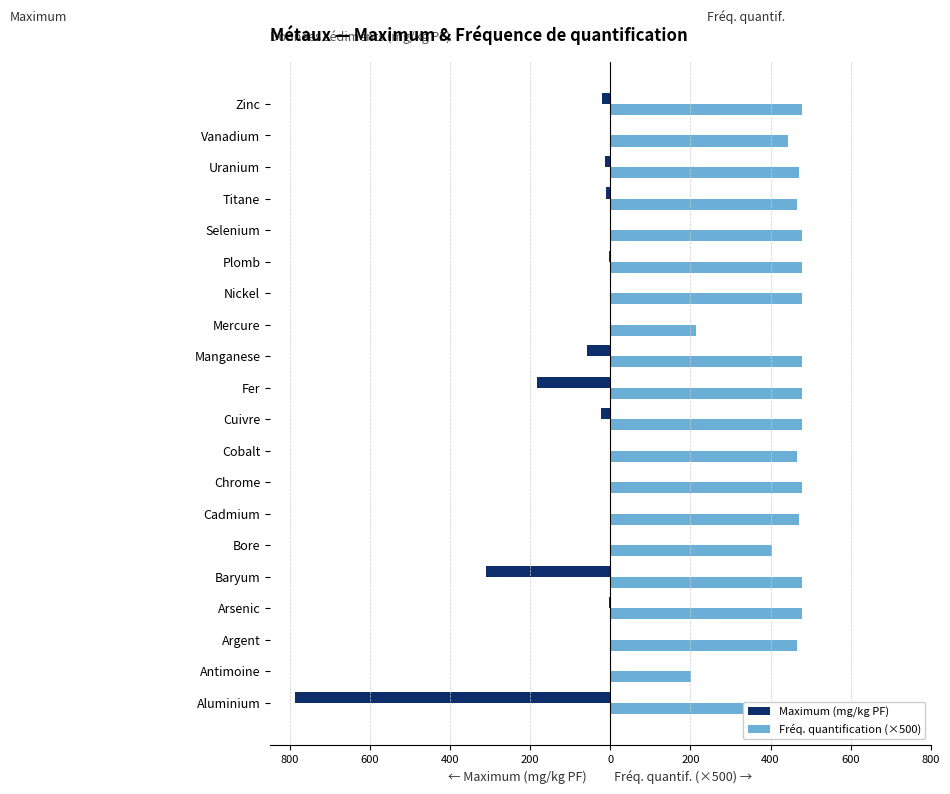

At Zinc, list the series in order from largest to smallest.

Fréq. quantification (×500), Maximum (mg/kg PF)